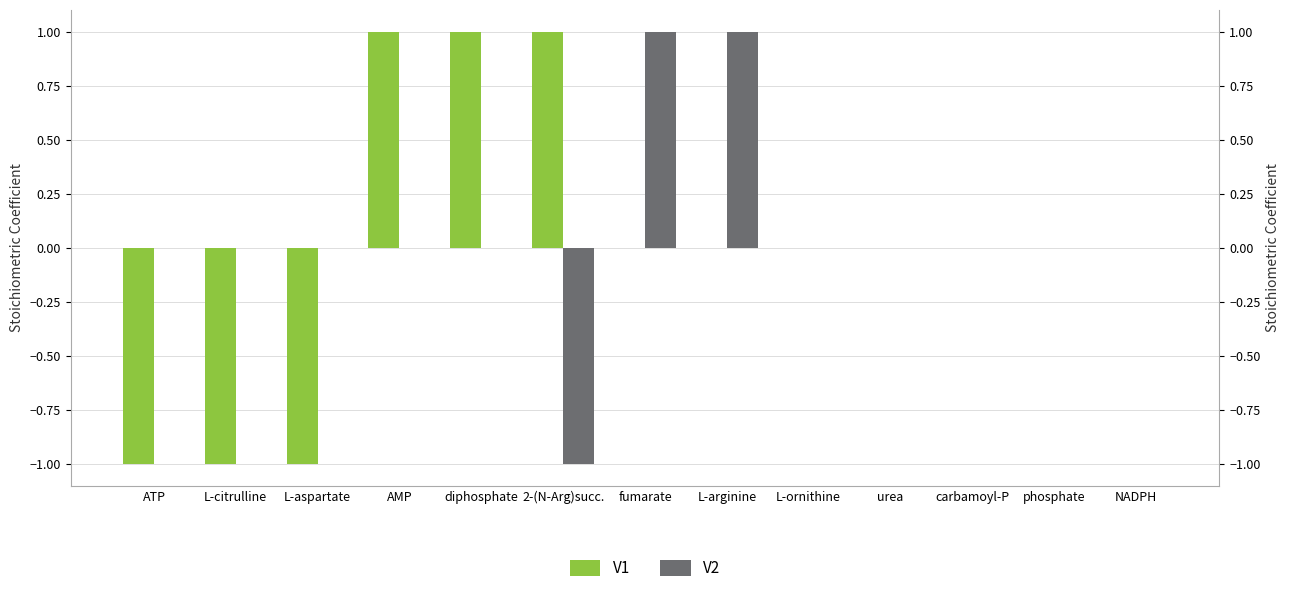

Rank the series by their average value, from lowest to highest.

V1, V2